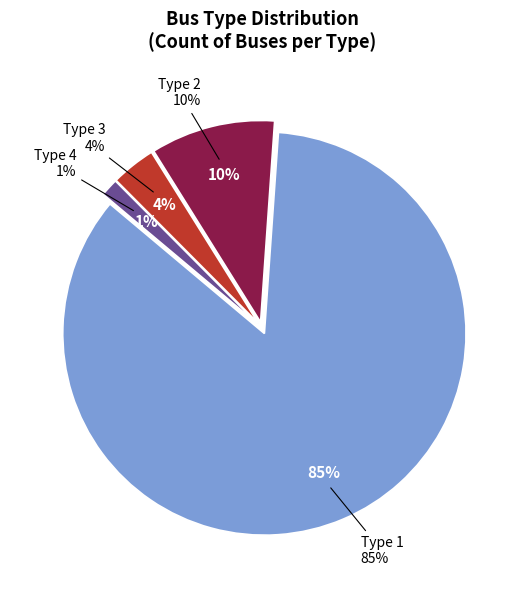

Which has a higher value, Type 4 or Type 1?

Type 1